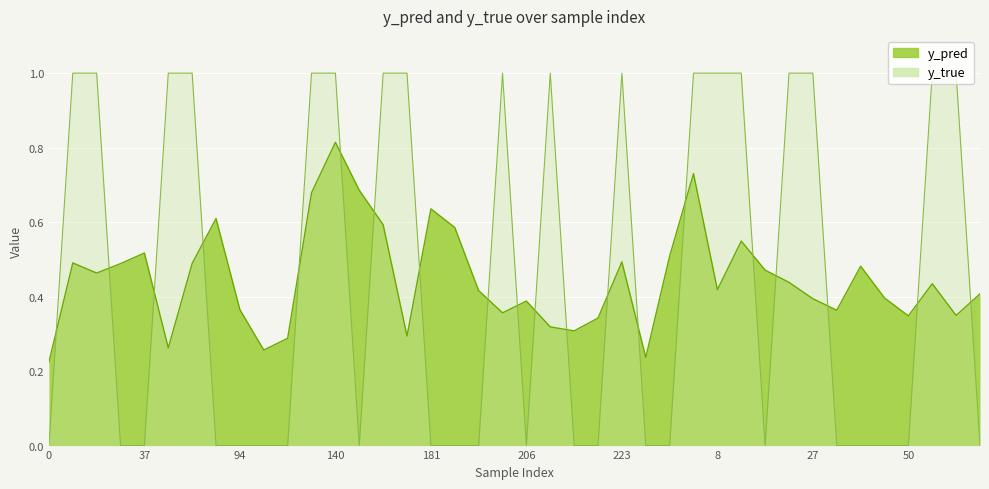

How many lines are shown in the chart?

2